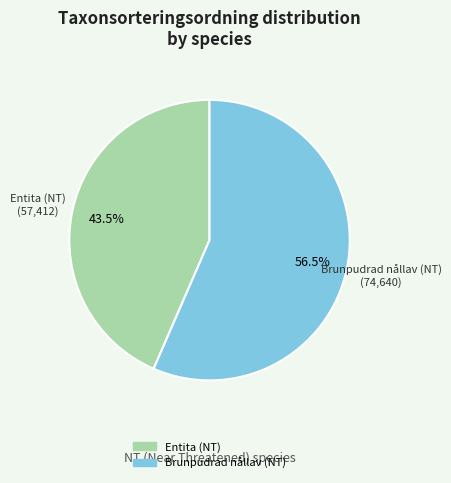

True or false: Brunpudrad nållav (NT) accounts for 71% of the total.

False